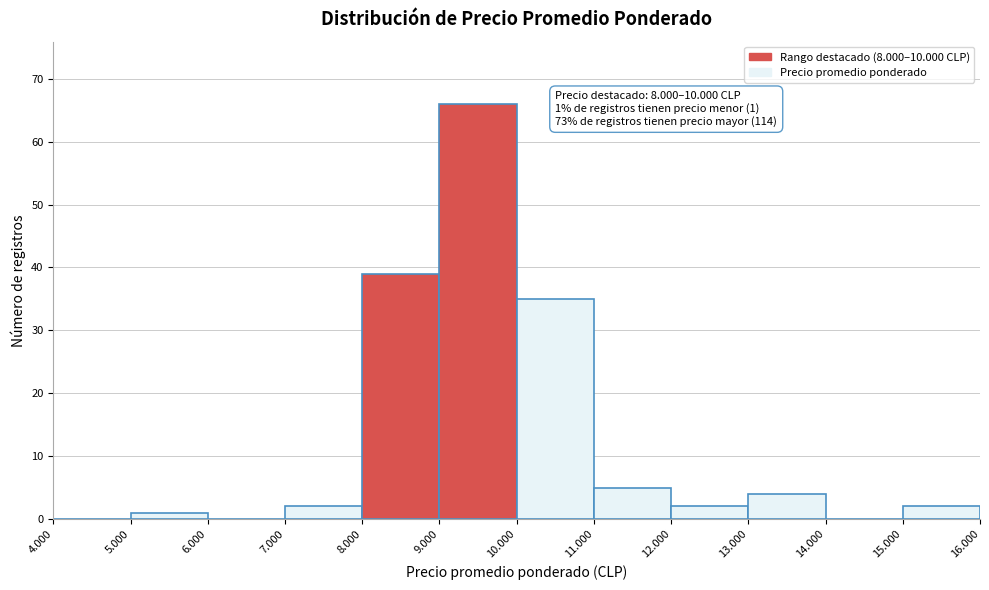

Reading left to right, extract all data points from this chart.

4.000=0	5.000=1	6.000=0	7.000=2	8.000=39	9.000=66	10.000=35	11.000=5	12.000=2	13.000=4	14.000=0	15.000=2